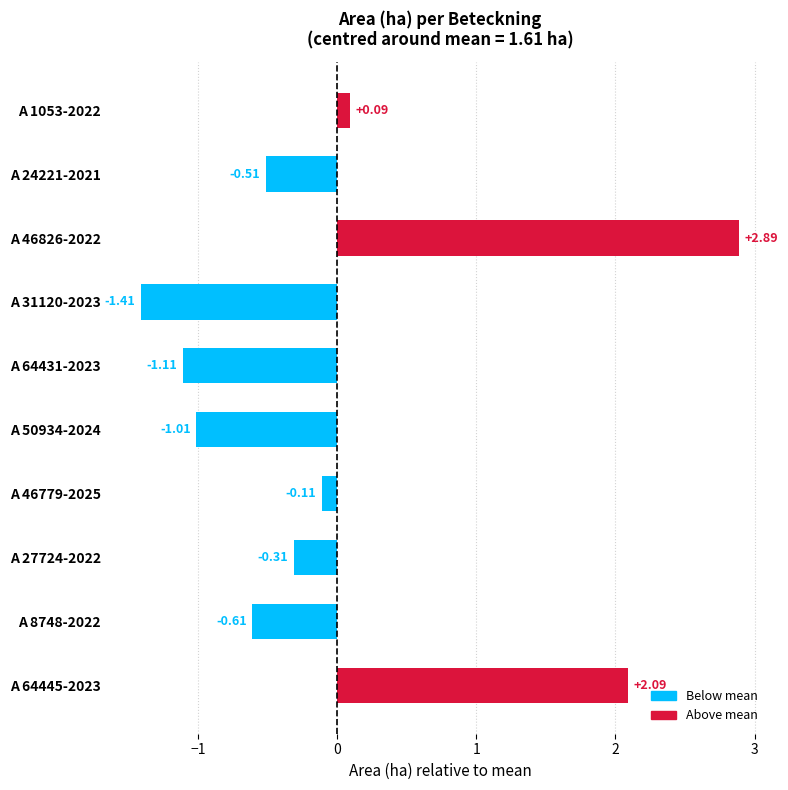

Count the number of values greater than 0.

3